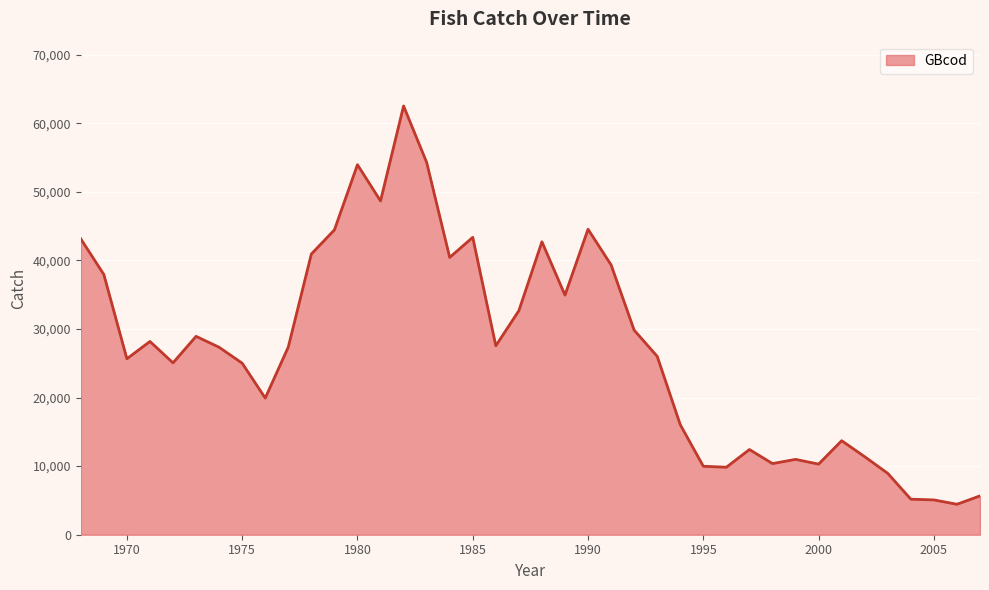

What is the difference between the maximum and minimum values?

58068